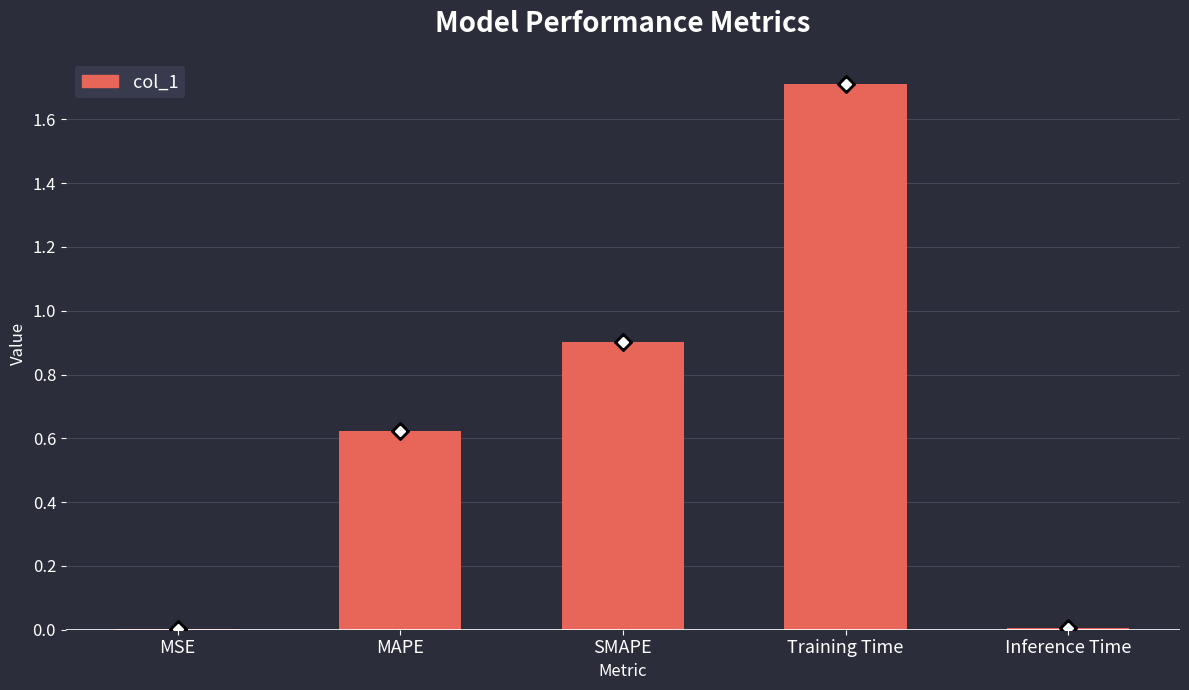

True or false: the data shows 1.1 at MAPE.

False